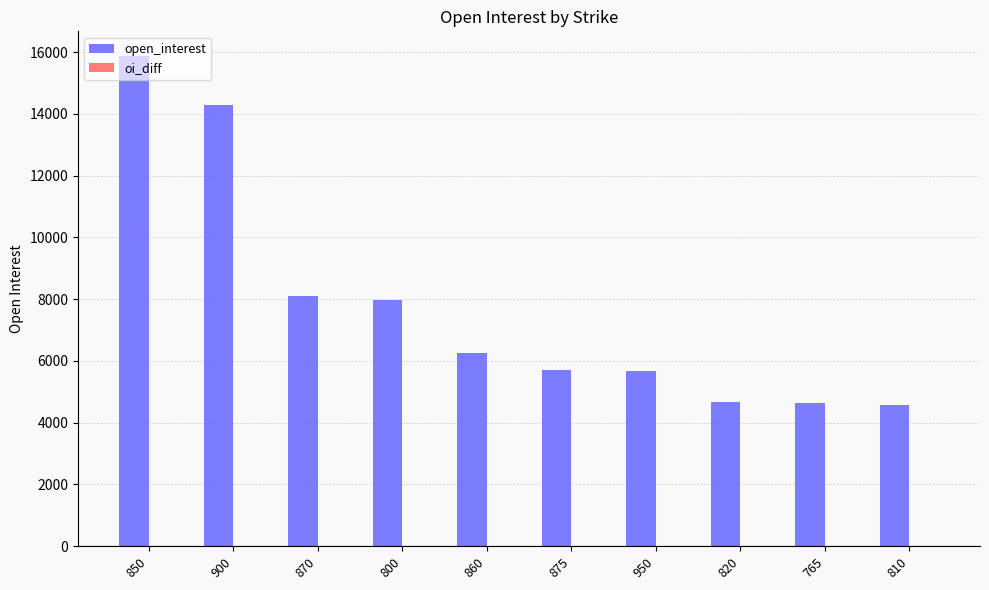

What is the value of the 4th bar from the left?

7960